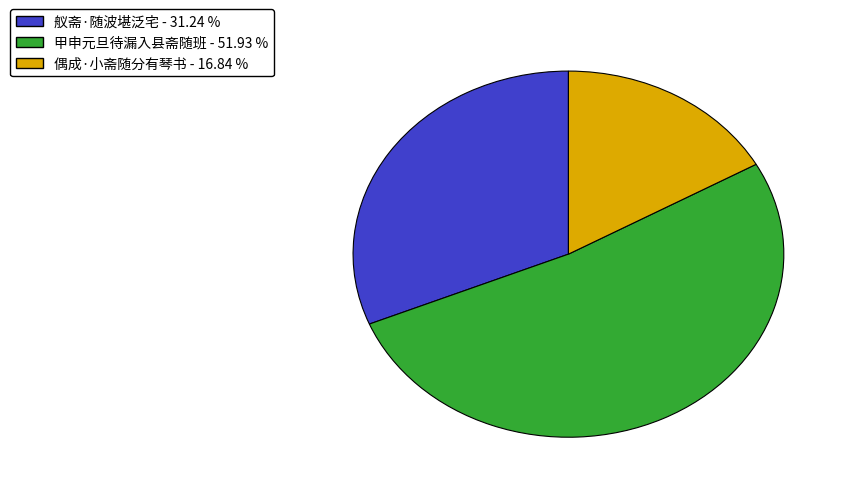

Between 舣斋·随波堪泛宅 and 甲申元旦待漏入县斋随班, which is larger?

甲申元旦待漏入县斋随班